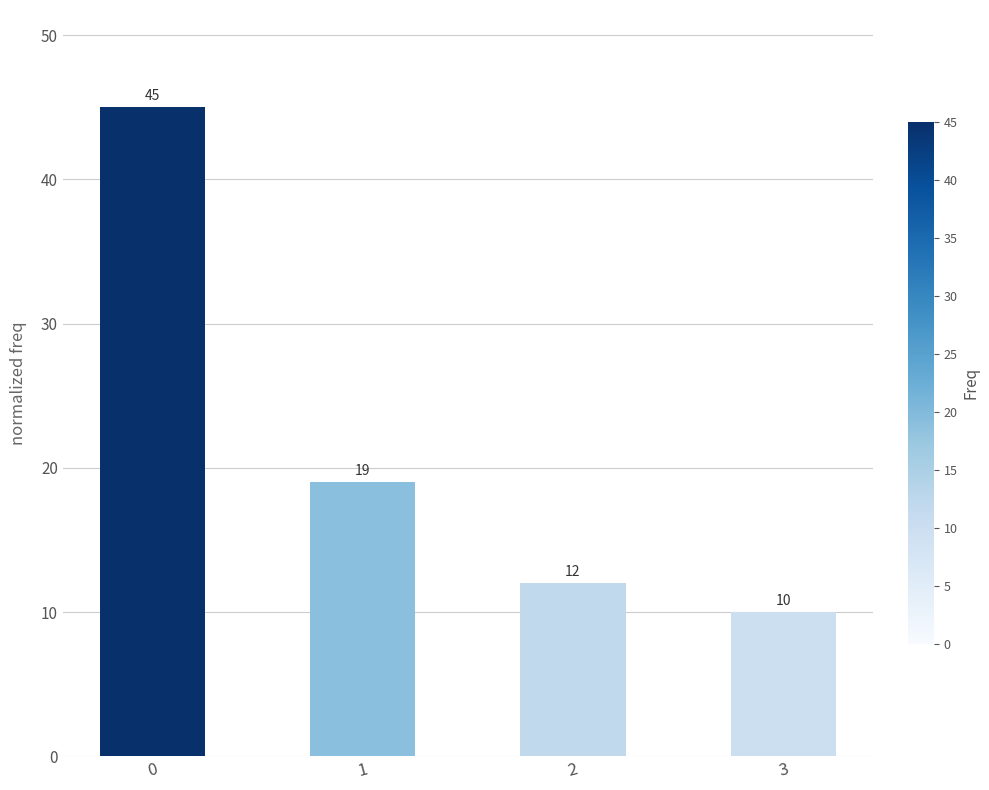

What is the minimum value shown in the chart?

10